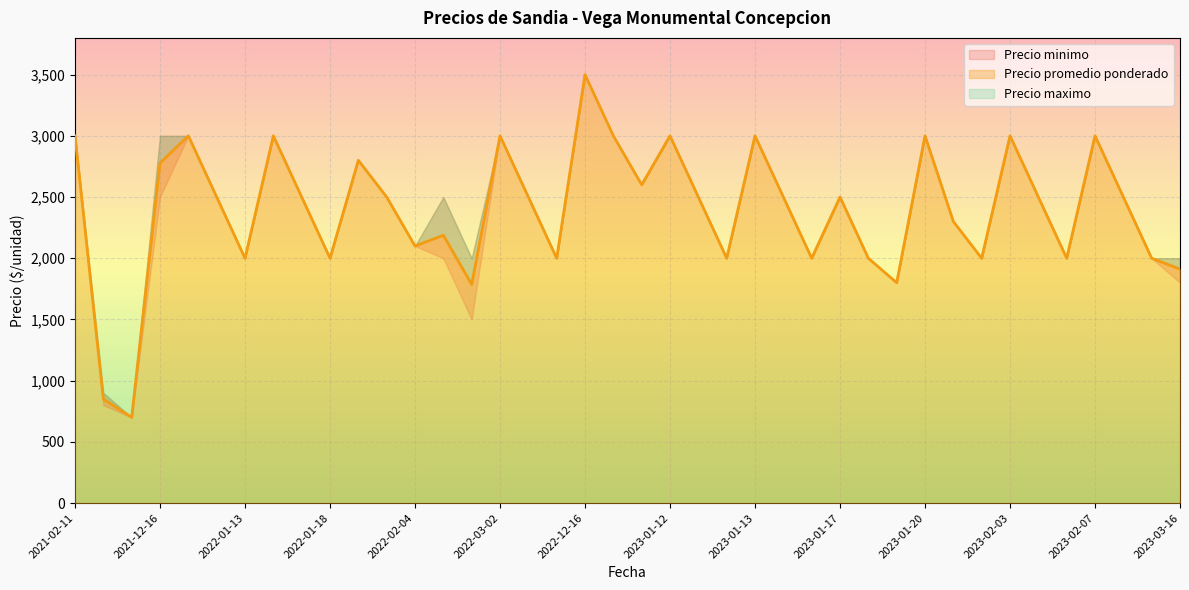

Between 2022-01-13 and 2022-03-02, which series saw the biggest shift?

Precio promedio ponderado